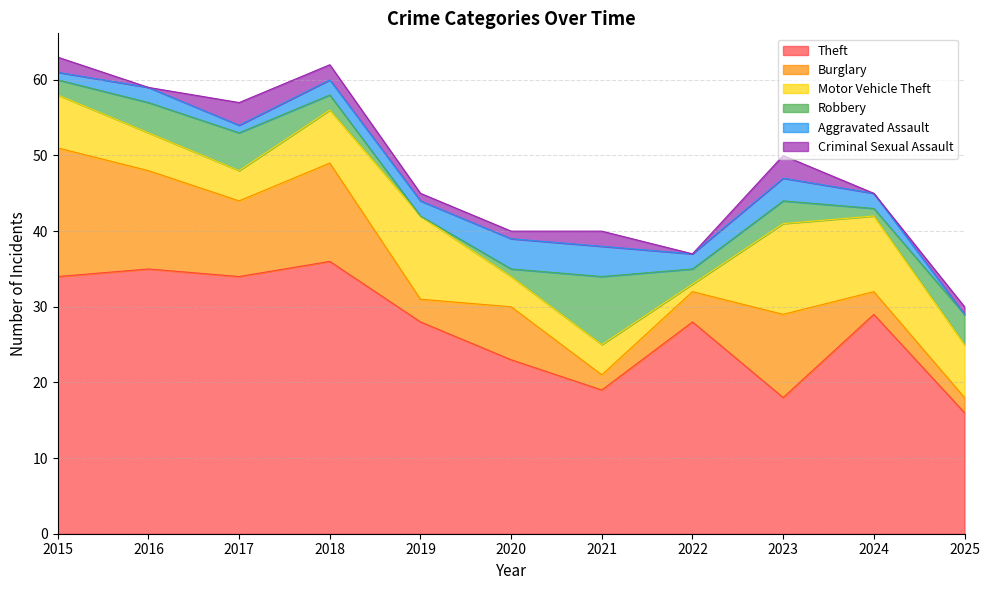

How many values in the Theft series exceed 28?

5